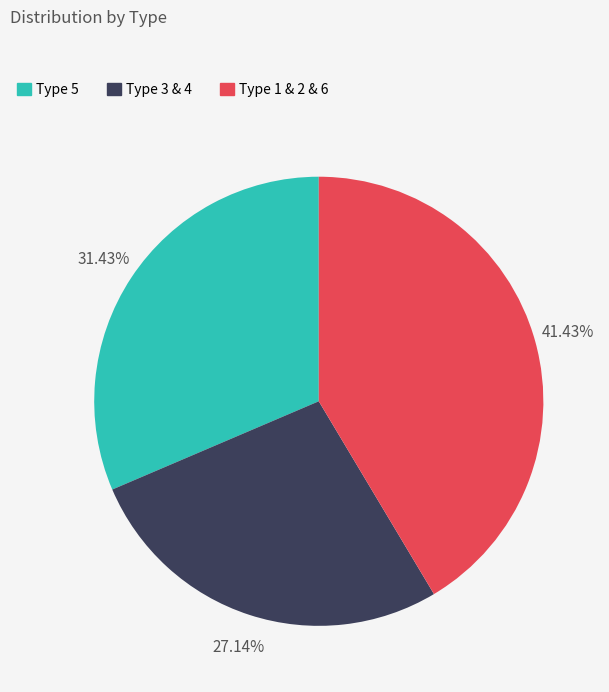

Is there any slice that represents more than half of the pie?

No